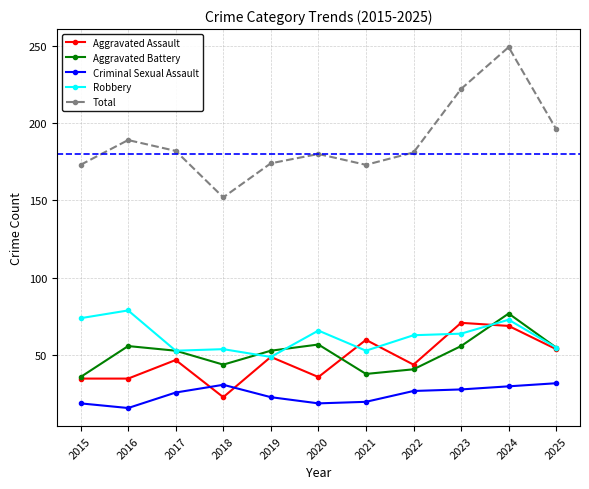

Is it true that Aggravated Battery equals 56 at 2016?

True